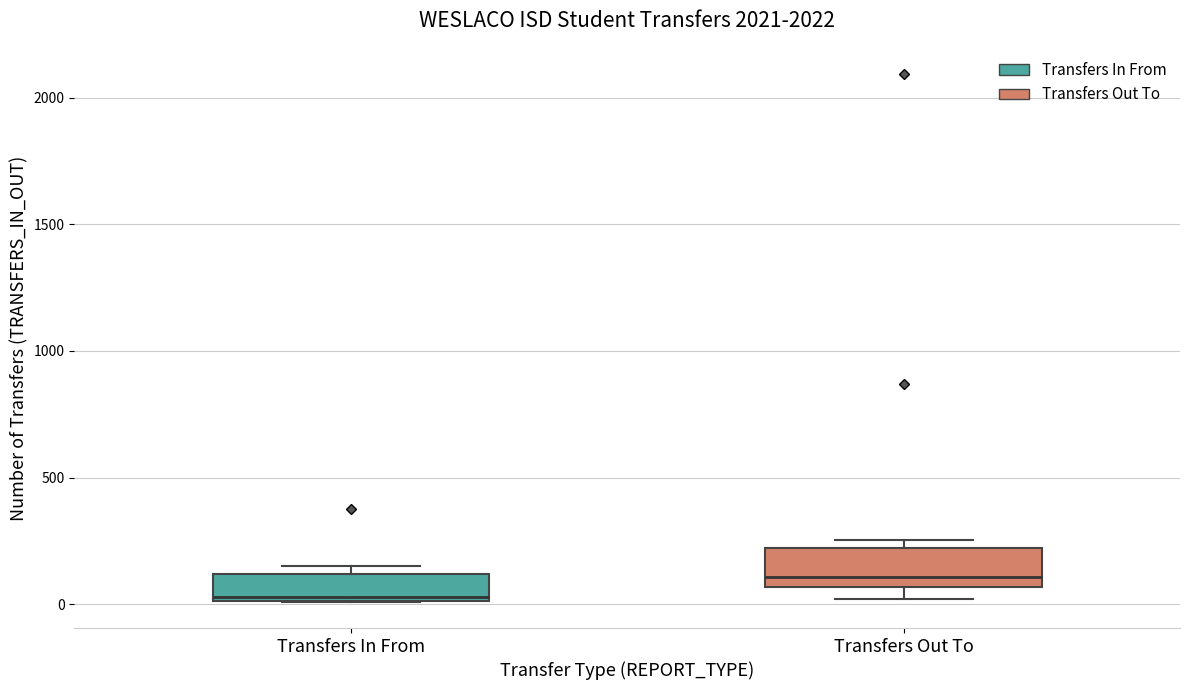

Which box has the lowest median line?

Transfers In From